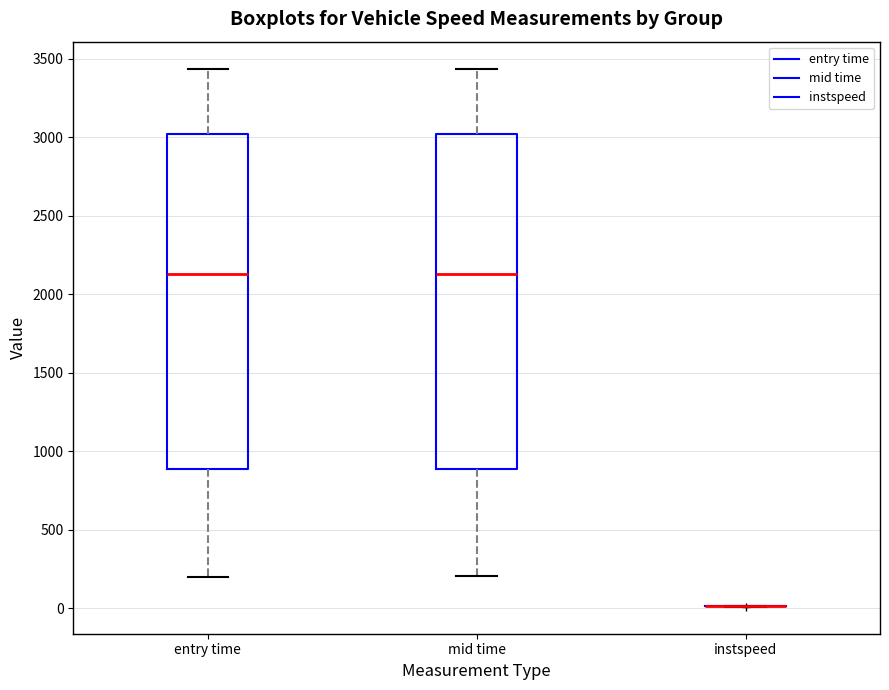

Reading left to right, read every box against the y-axis: the position of its median line, the range the box covers, and the ends of its whiskers. The values are not printed on the chart, so give them approximately, as read against the axis.

entry time: median 2150, box 900 to 3000, whiskers 200 to 3450
mid time: median 2150, box 900 to 3000, whiskers 200 to 3450
instspeed: box collapsed to a line at 0, whiskers 0 to 0